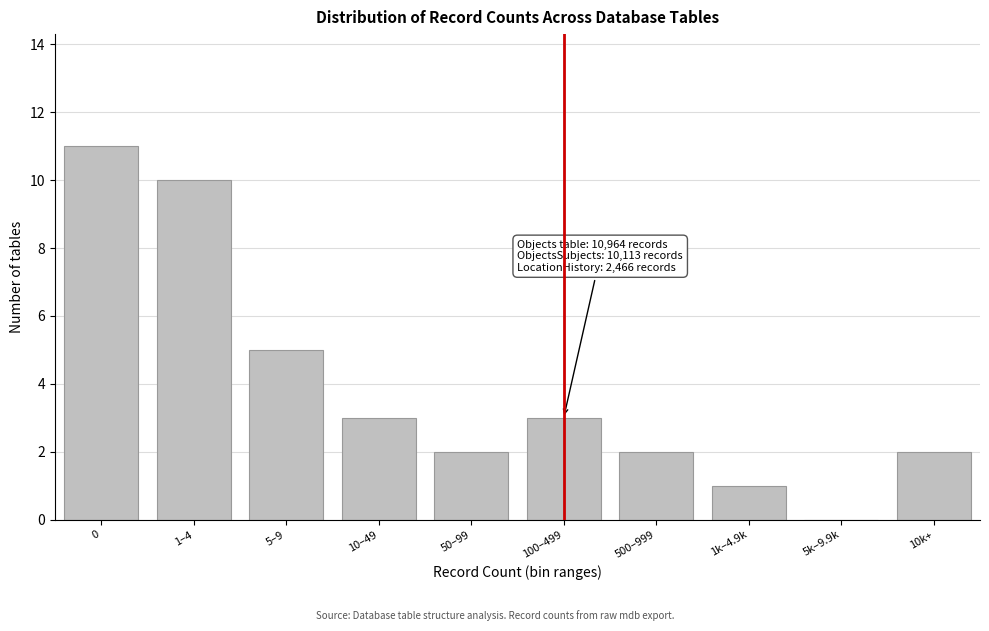

Reading left to right, what are all the values shown in this chart?

0=11	1–4=10	5–9=5	10–49=3	50–99=2	100–499=3	500–999=2	1k–4.9k=1	5k–9.9k=0	10k+=2